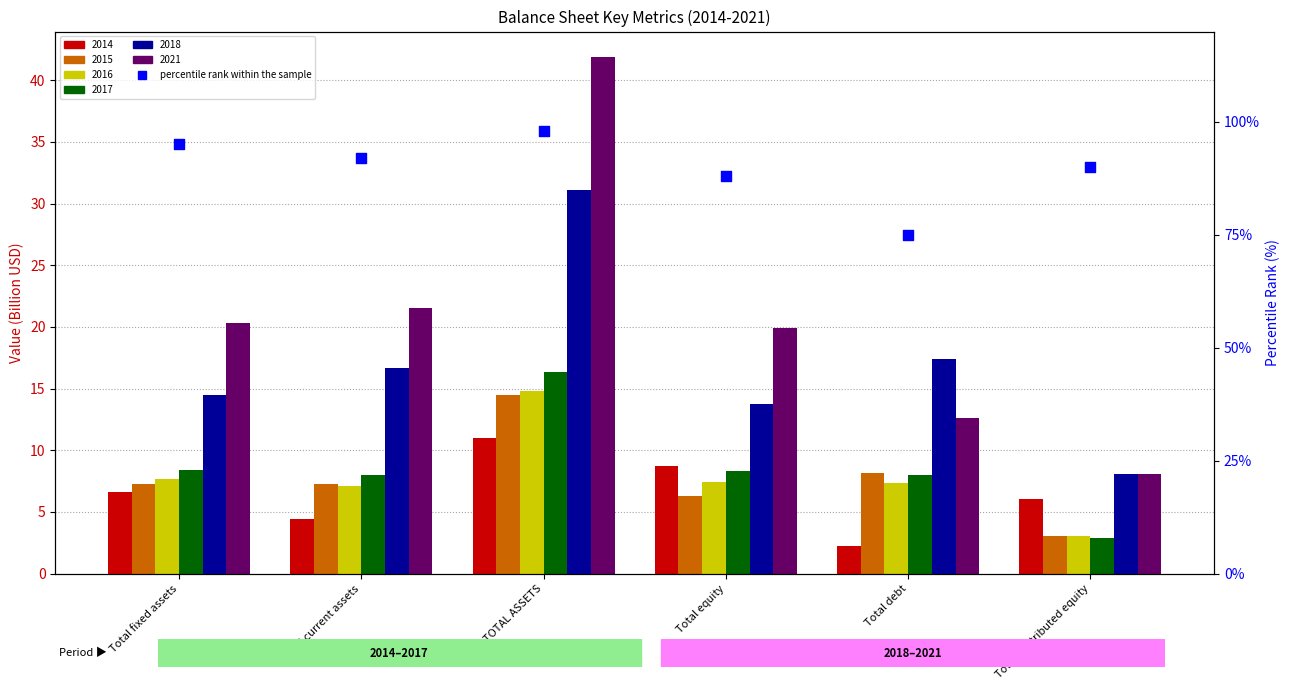

Between TOTAL ASSETS and Total current assets, which is larger?

TOTAL ASSETS